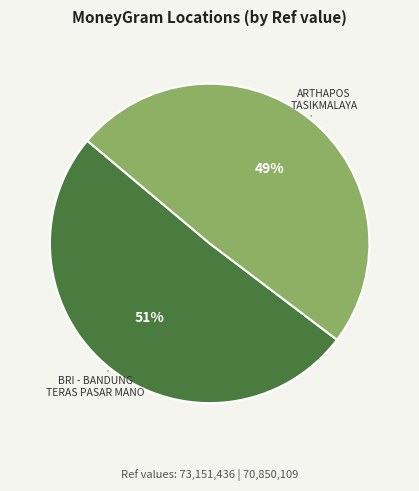

To the nearest percent, what is the combined percentage of ARTHAPOS TASIKMALAYA and BRI - BANDUNG TERAS PASAR MANO?

100%